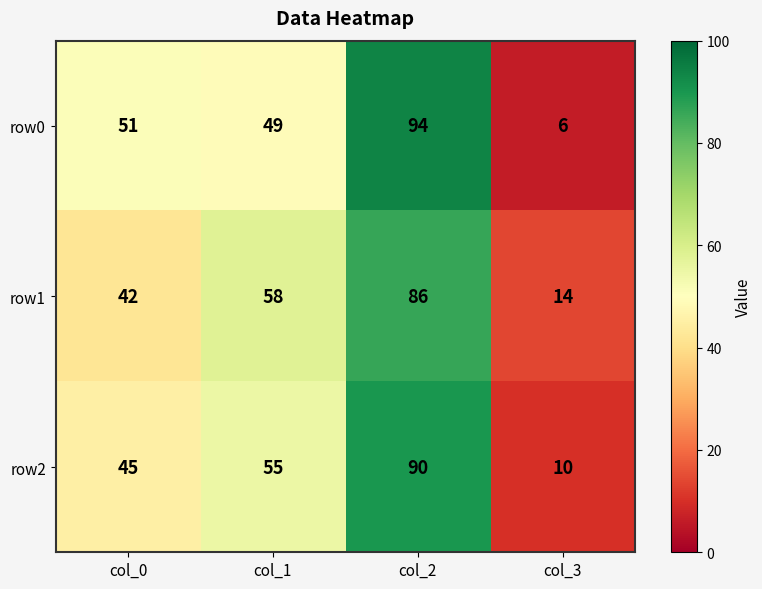

Count the row2 values in the range 45 to 90.

3